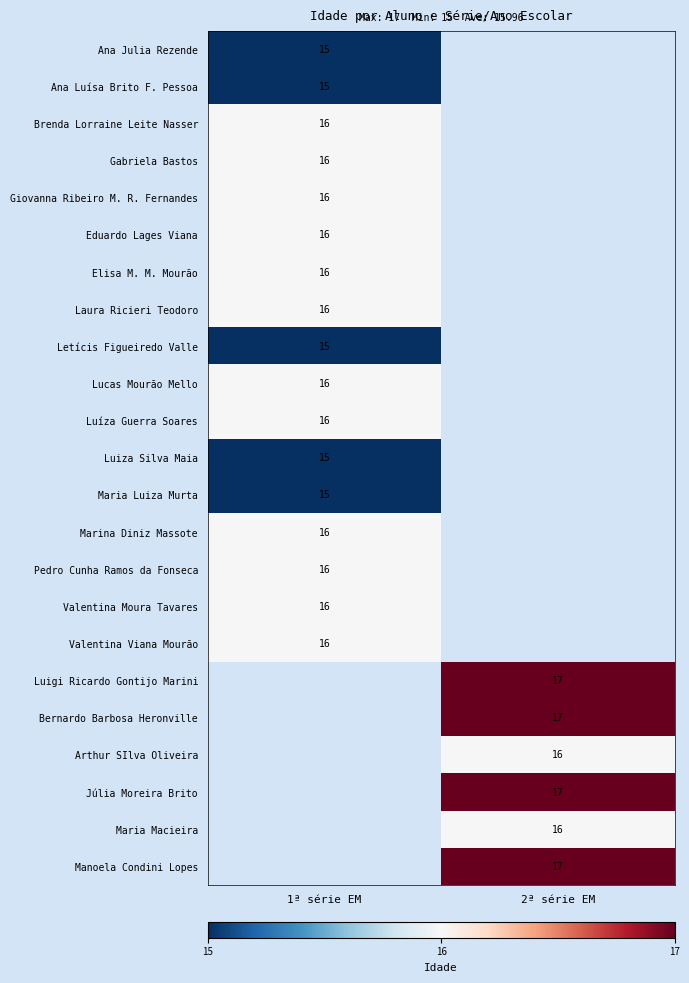

True or false: Júlia Moreira Brito has a value of 17 at 2ª série EM.

True